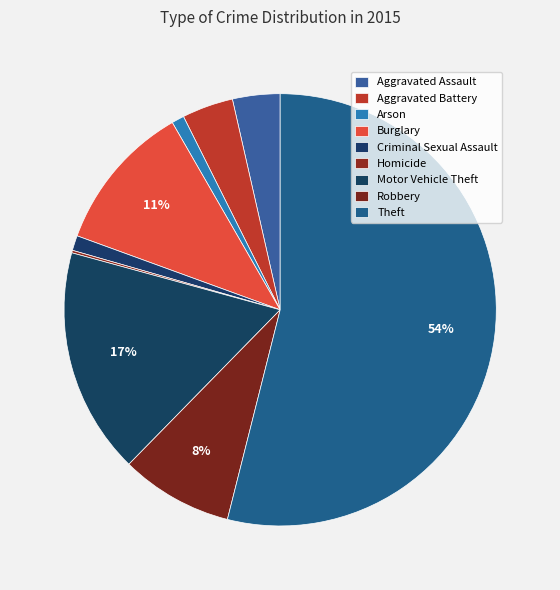

To the nearest percent, what is the combined percentage of Motor Vehicle Theft and Criminal Sexual Assault?

18%